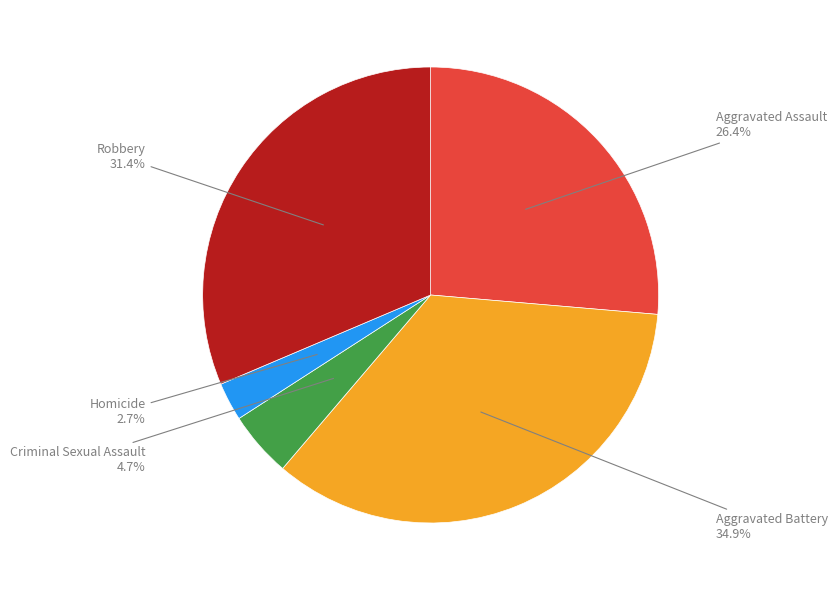

How many segments does this pie chart have?

5